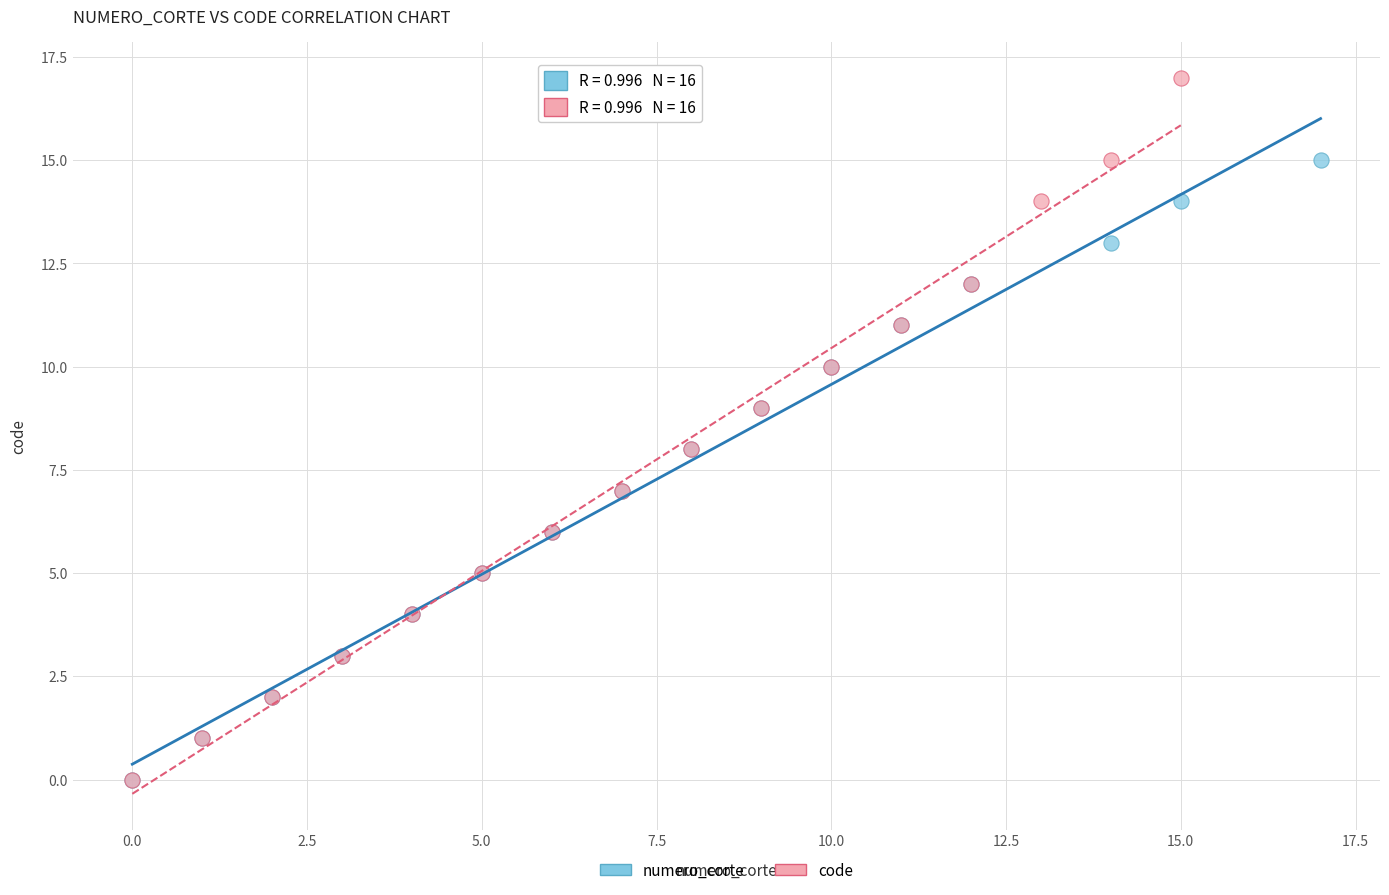

Which series has the largest Y range (max minus min)?

code